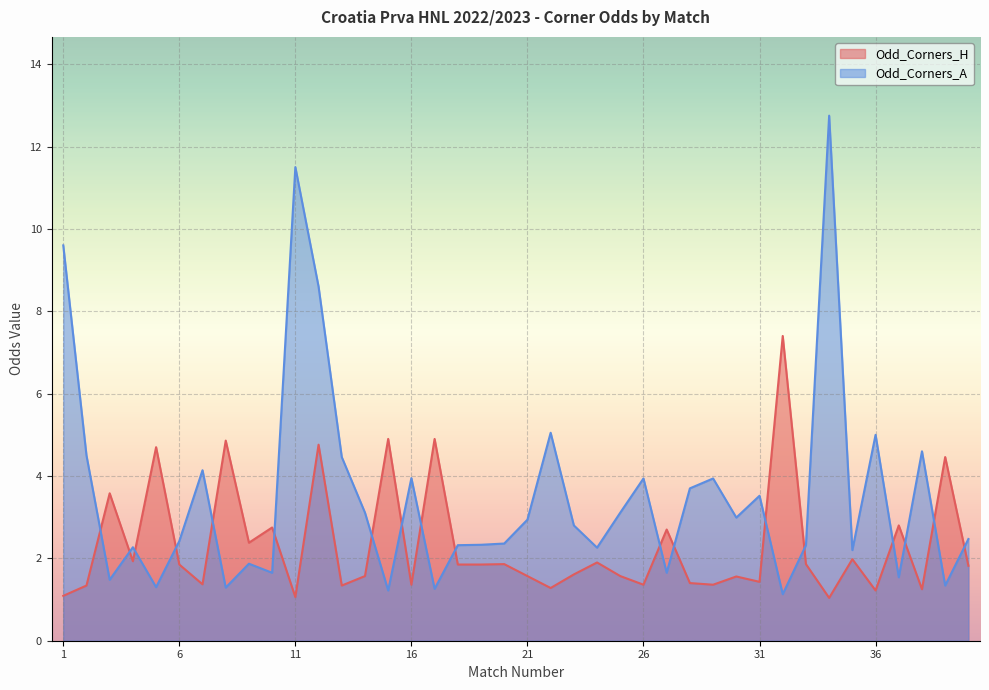

At which label does Odd_Corners_A first exceed 2?

1